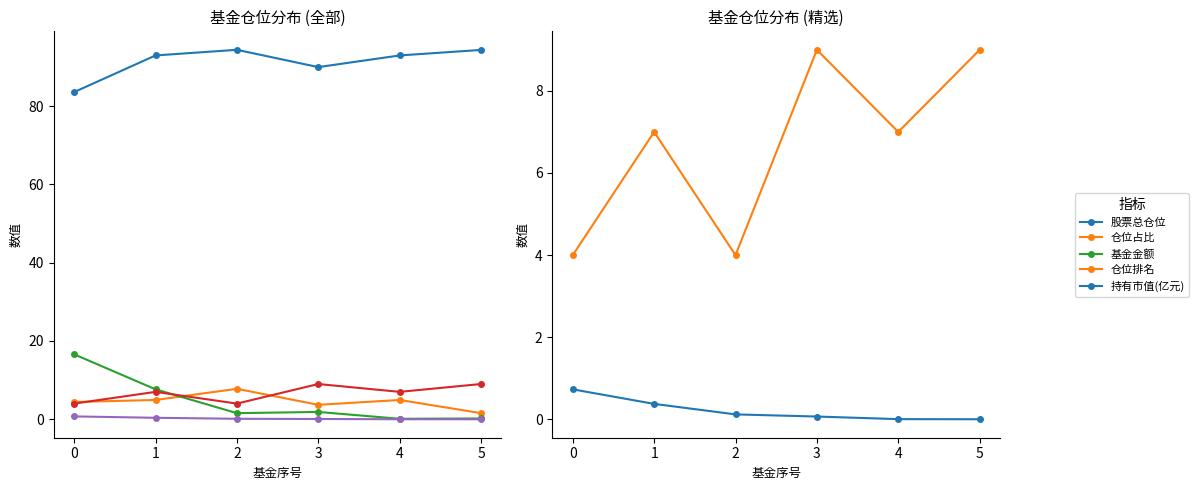

How many values in the 基金金额 series exceed 1?

4